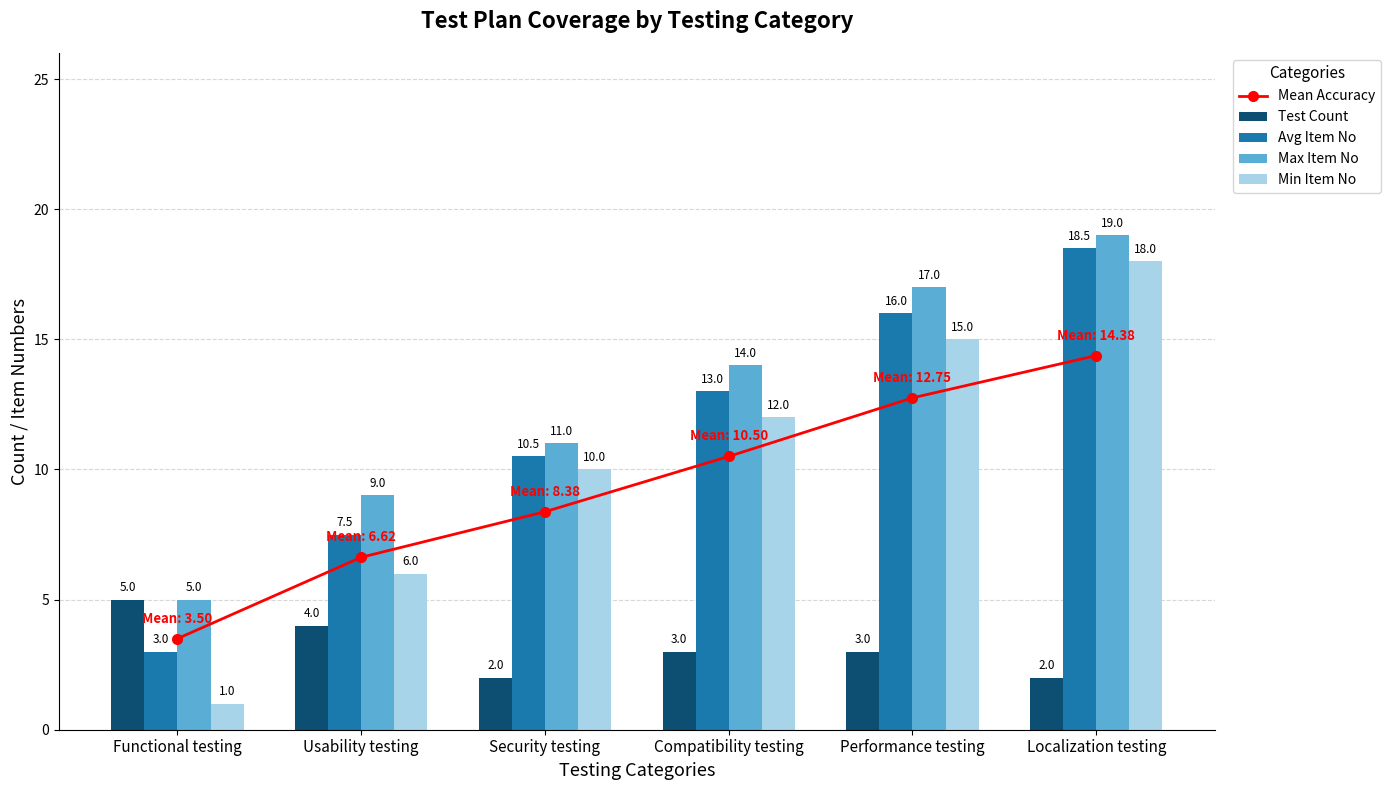

At which label does Min Item No reach its minimum?

Functional testing